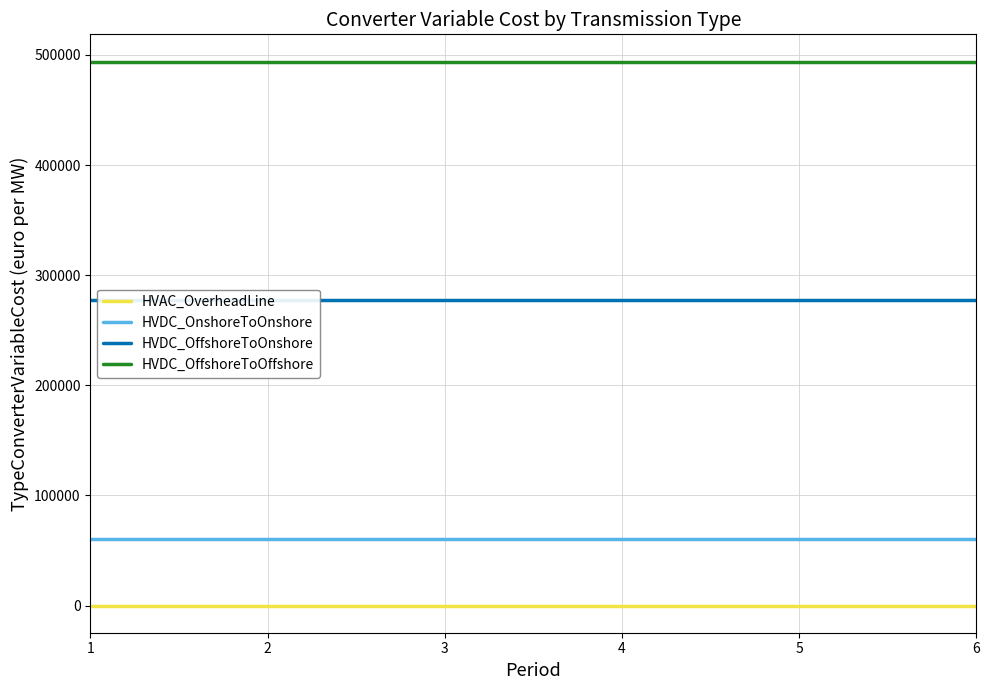

What is the total value across all series at 5?

832200